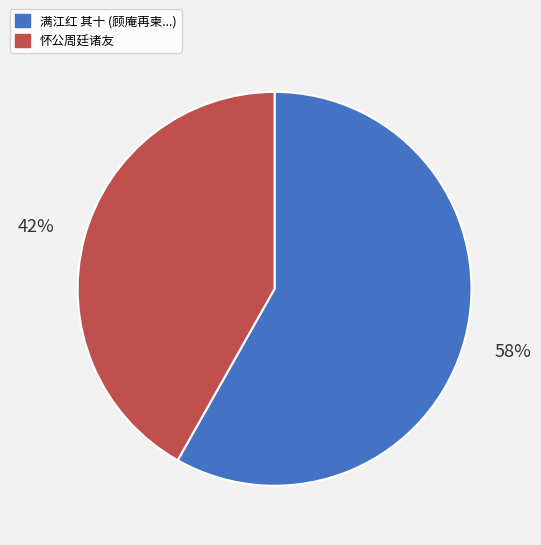

To the nearest percent, what is the average slice percentage?

50%